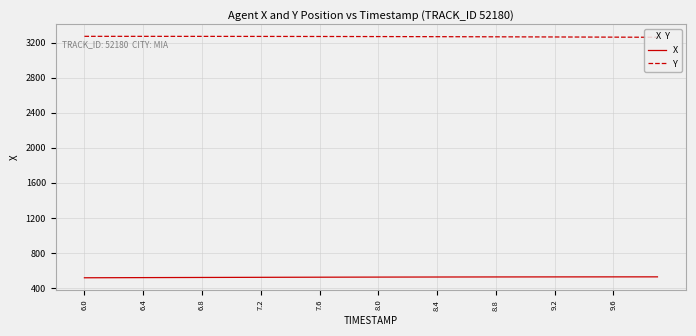

True or false: X and Y cross at least once.

False